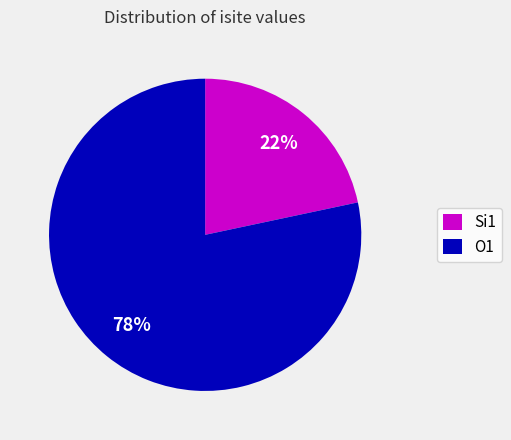

How many segments does this pie chart have?

2